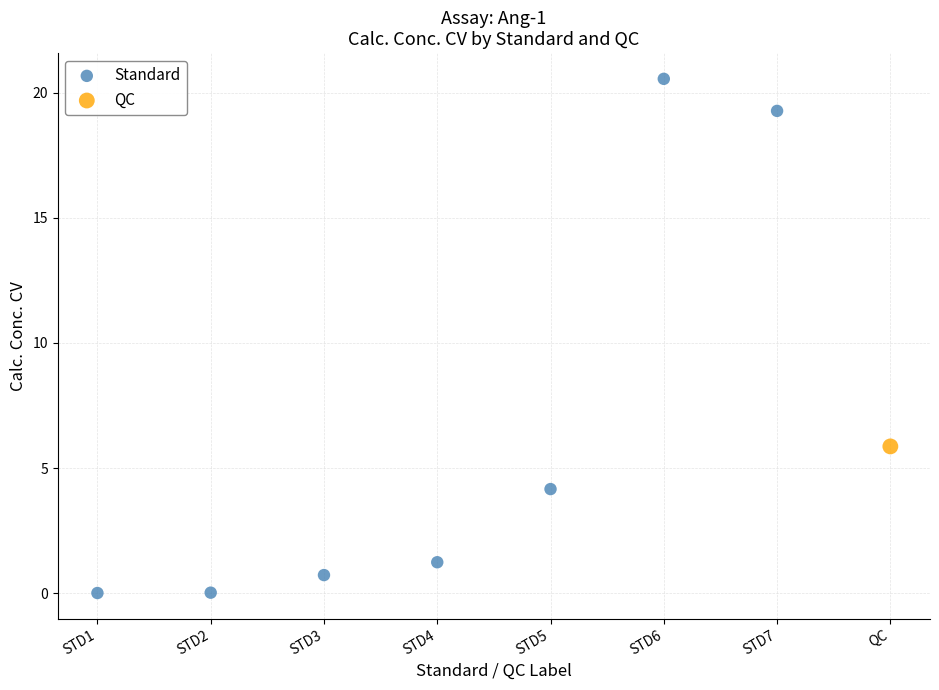

What are all the series names shown in the legend?

Standard, QC